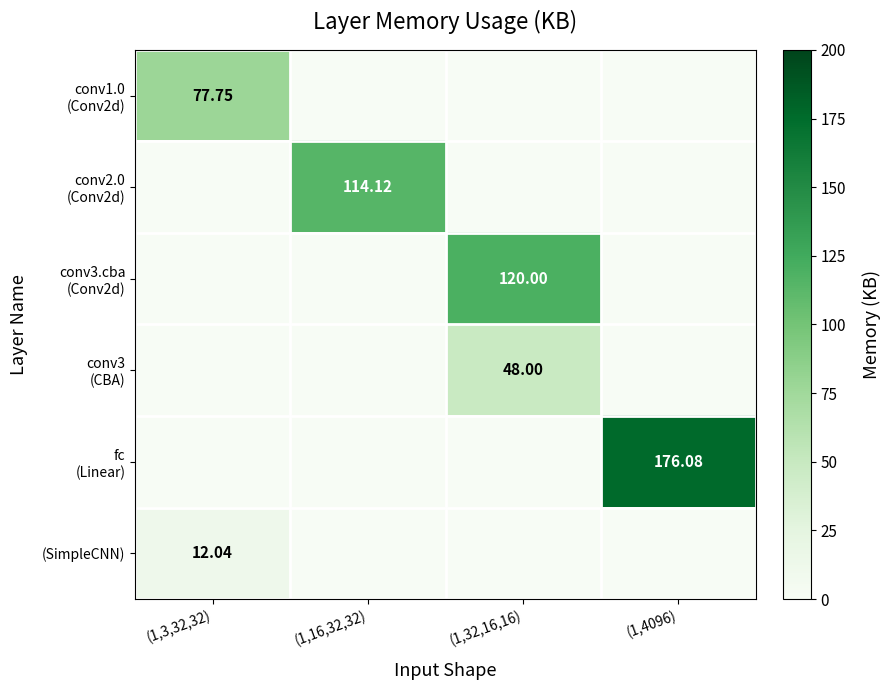

Which has a higher value, (1,32,16,16) or (1,4096)?

(1,32,16,16)